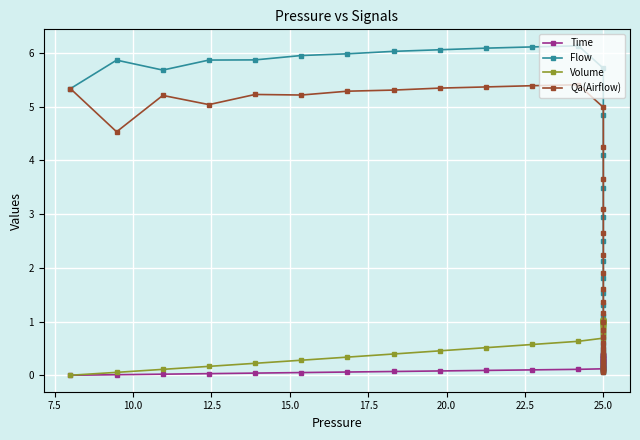

Which series has the largest total across all categories?

Flow